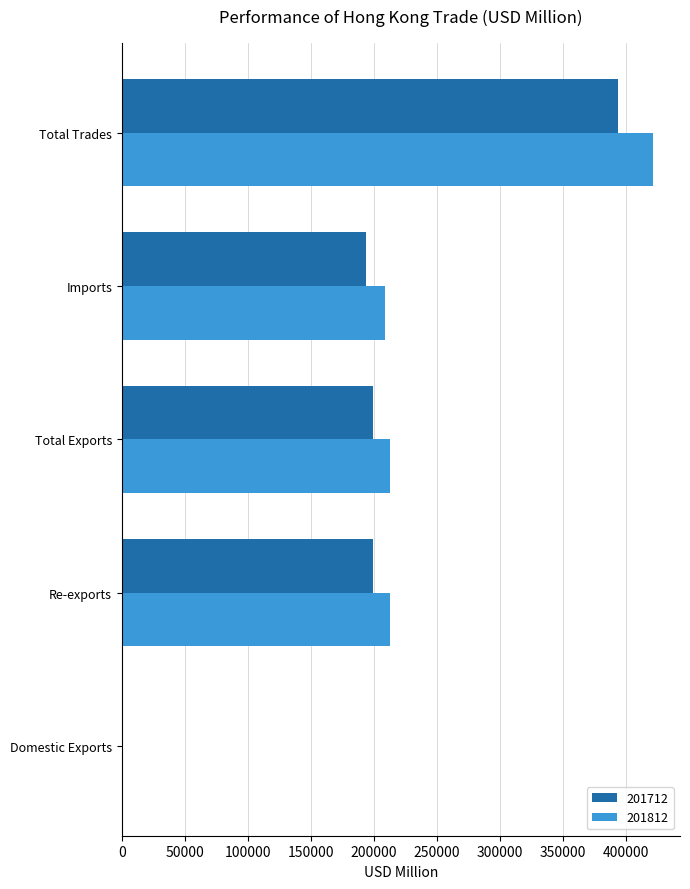

What is the sum of all 201712 values?

986765.3